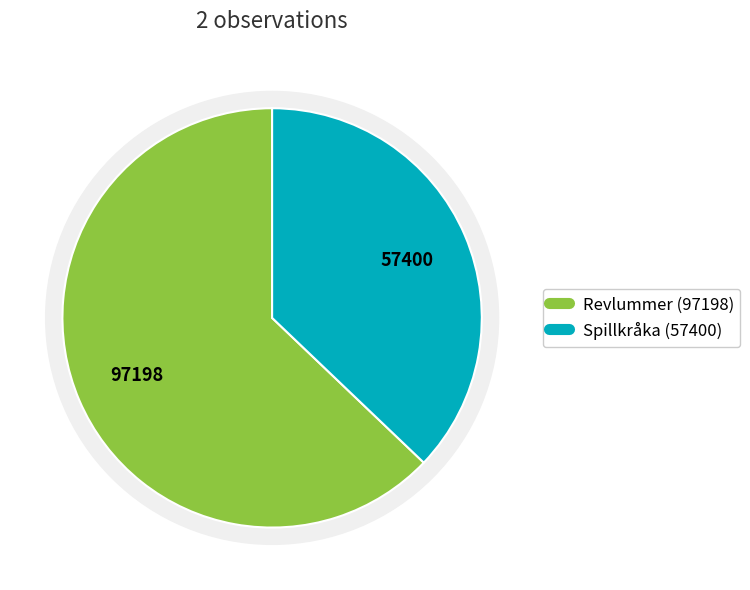

To the nearest percent, what is the difference between the Spillkråka (57400) and Revlummer (97198) slice percentages?

26%